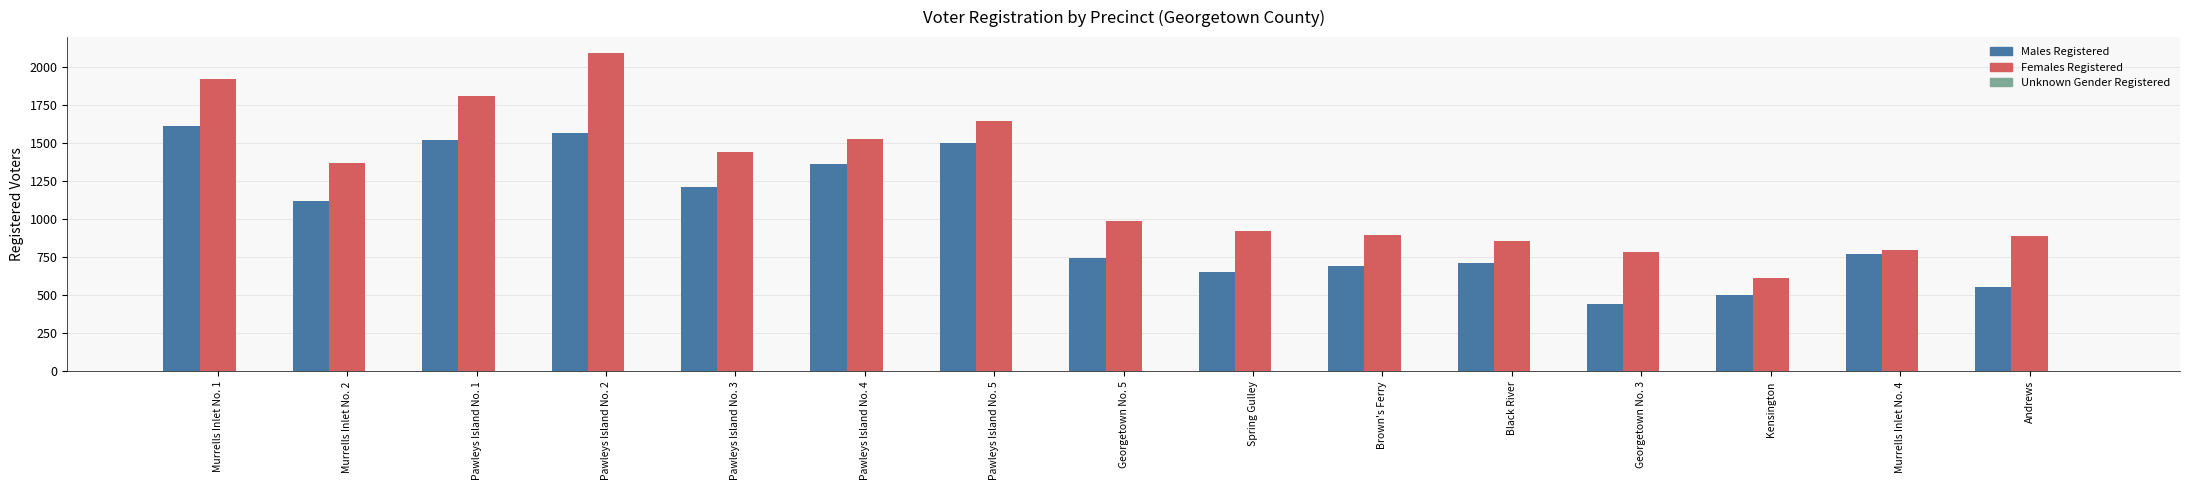

Which series has the largest total across all categories?

Females Registered